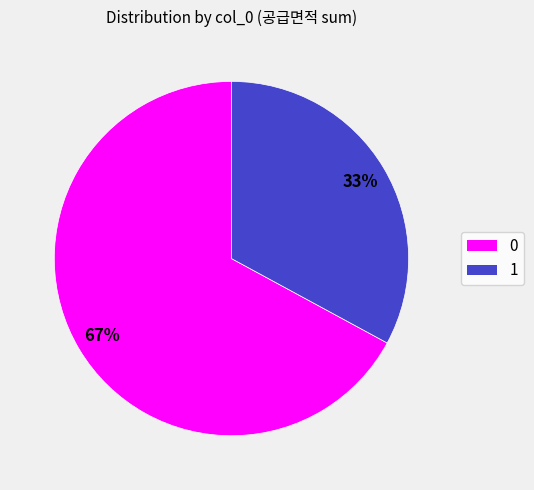

To the nearest percent, what portion does 1 represent?

33%